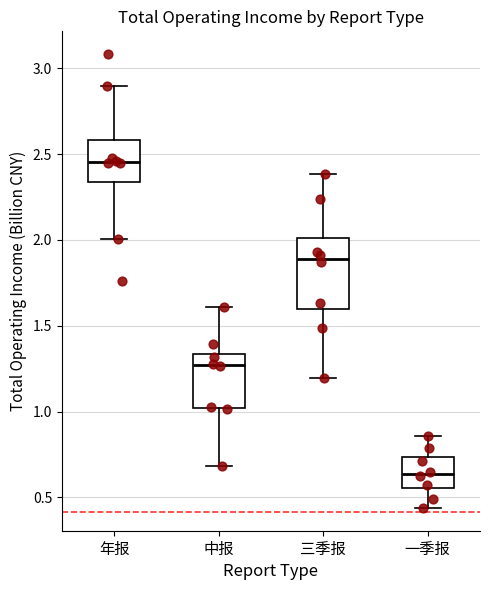

Which box has the lowest median line?

一季报